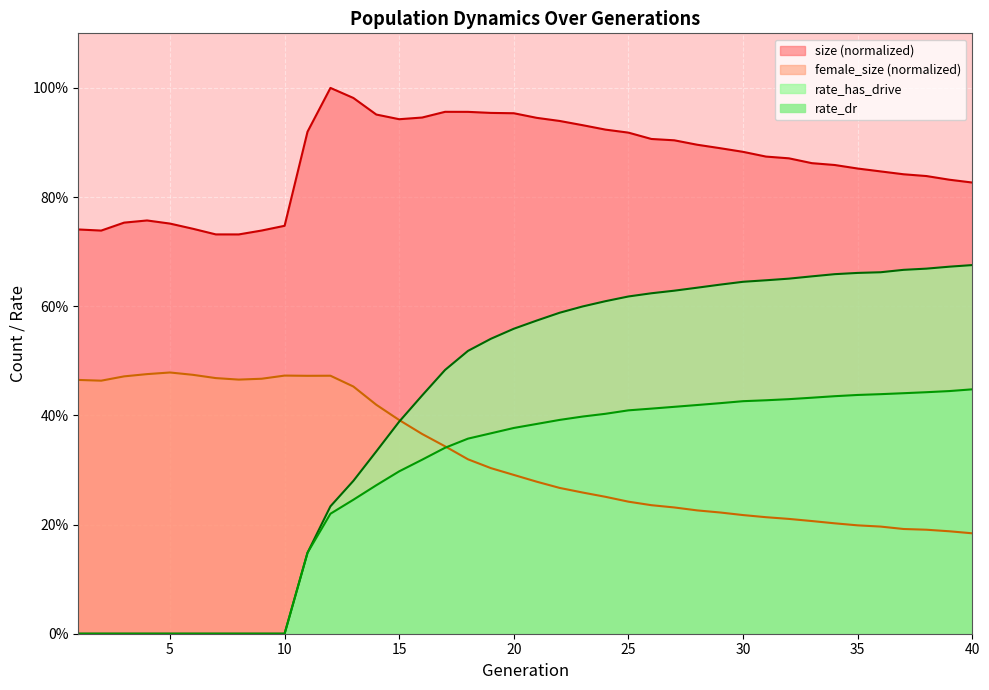

How many lines are shown in the chart?

4